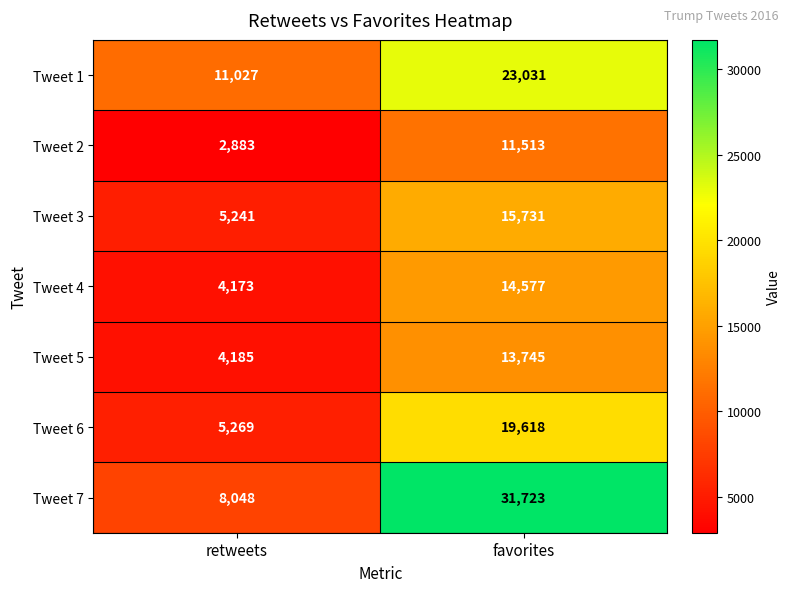

What is the total value across all series at favorites?

129938